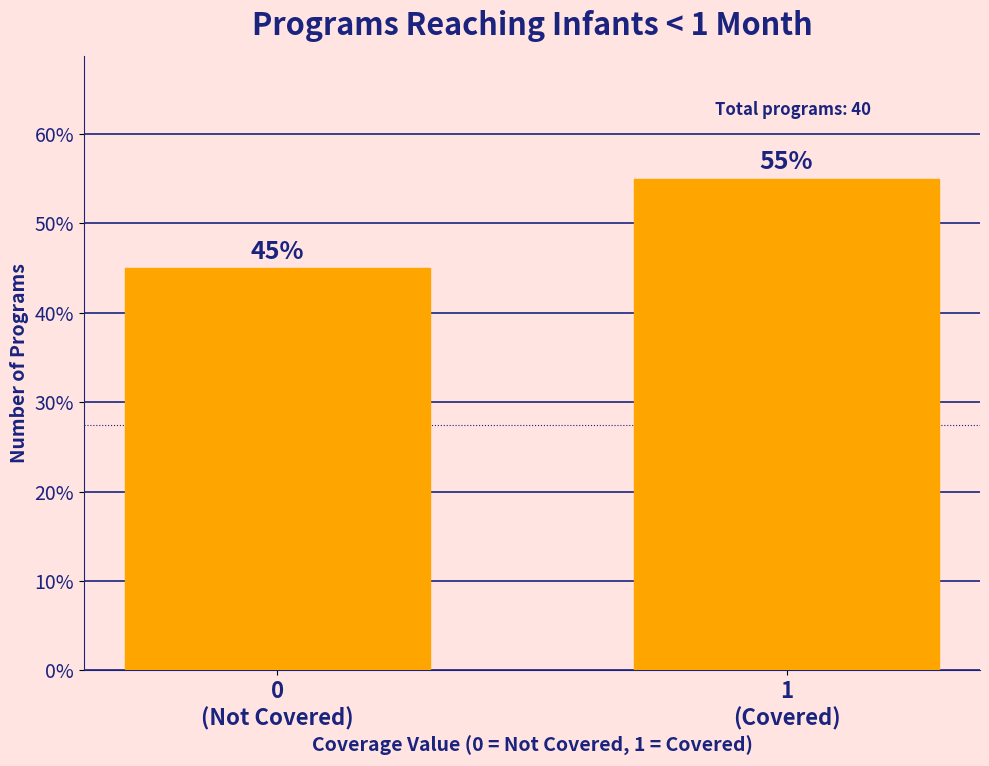

Reading right to left, extract all data points from this chart.

55.0	45.0